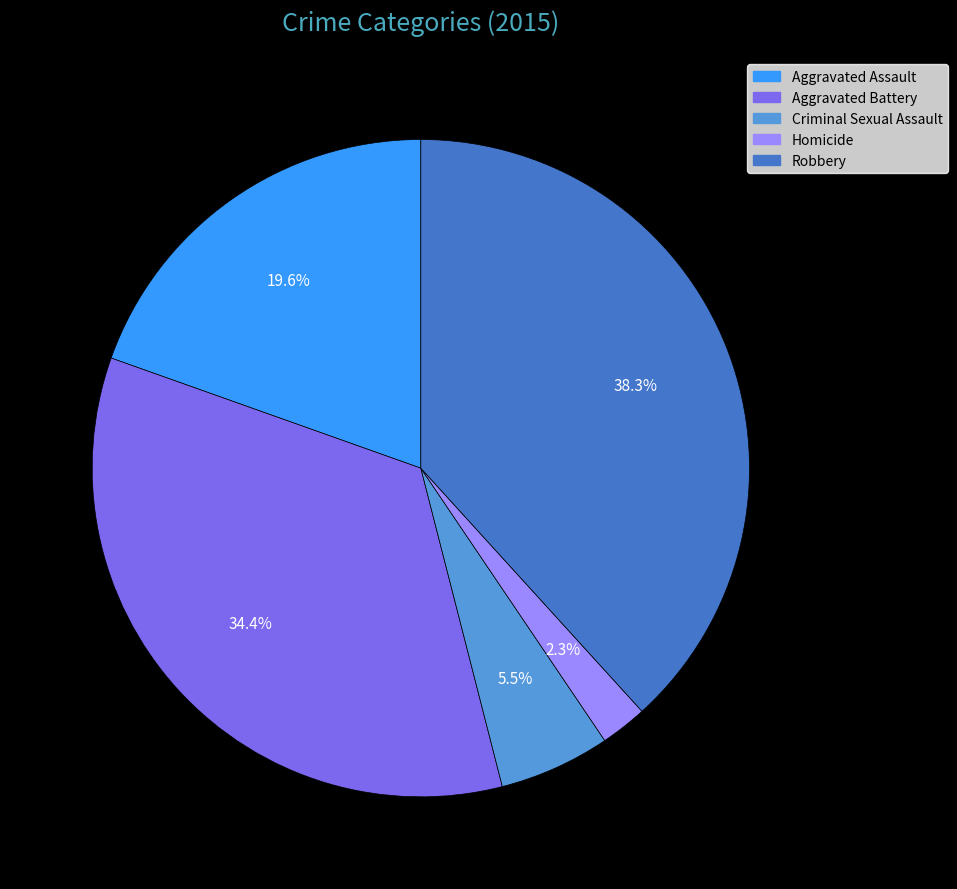

Which category has the smallest portion of the pie?

Homicide